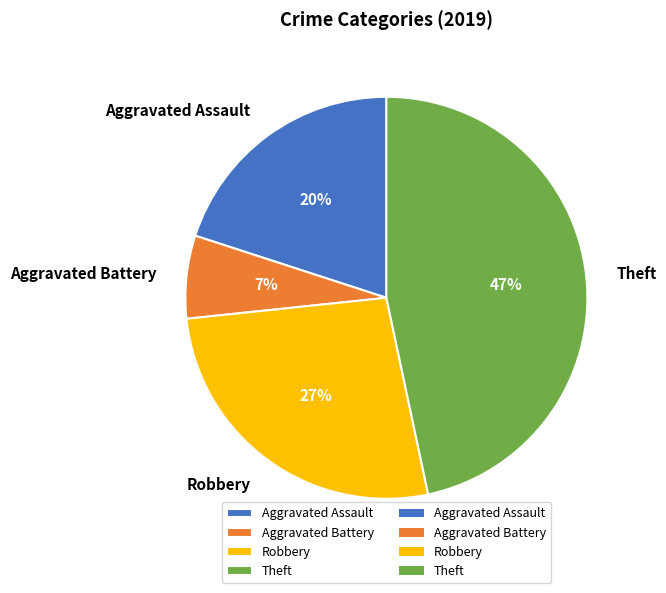

What percentage is the Aggravated Battery slice, to the nearest percent?

7%